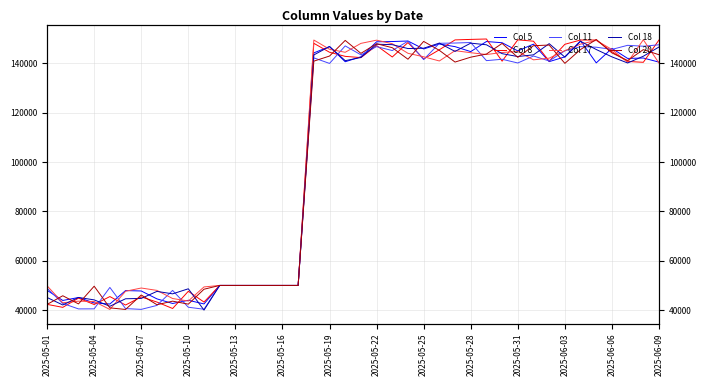

What are all the series names shown in the legend?

Col 5, Col 8, Col 11, Col 17, Col 18, Col 20